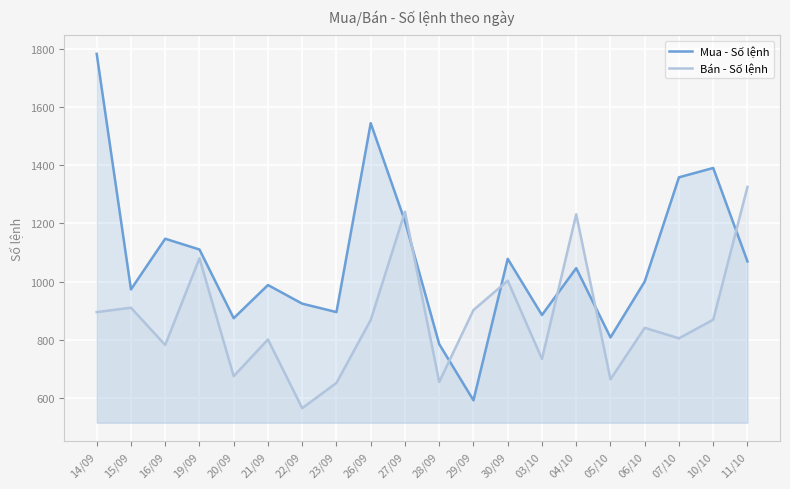

Between 20/09 and 28/09, which series saw the biggest shift?

Mua - Số lệnh